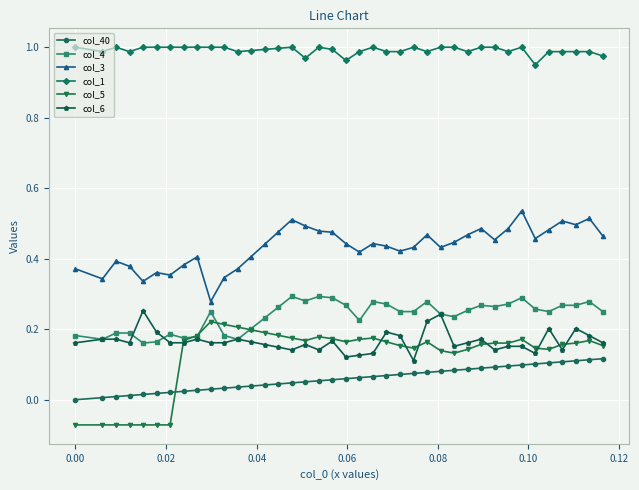

True or false: col_6 has more than 1 interior local peaks.

True